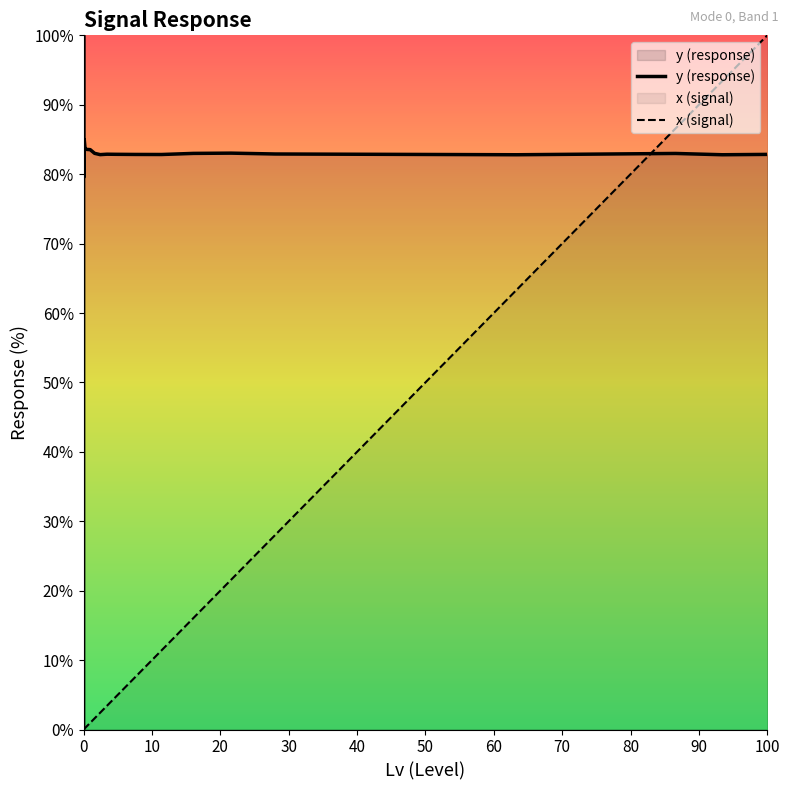

What is the value of the y (response) point at the 17th from the left?

82.8